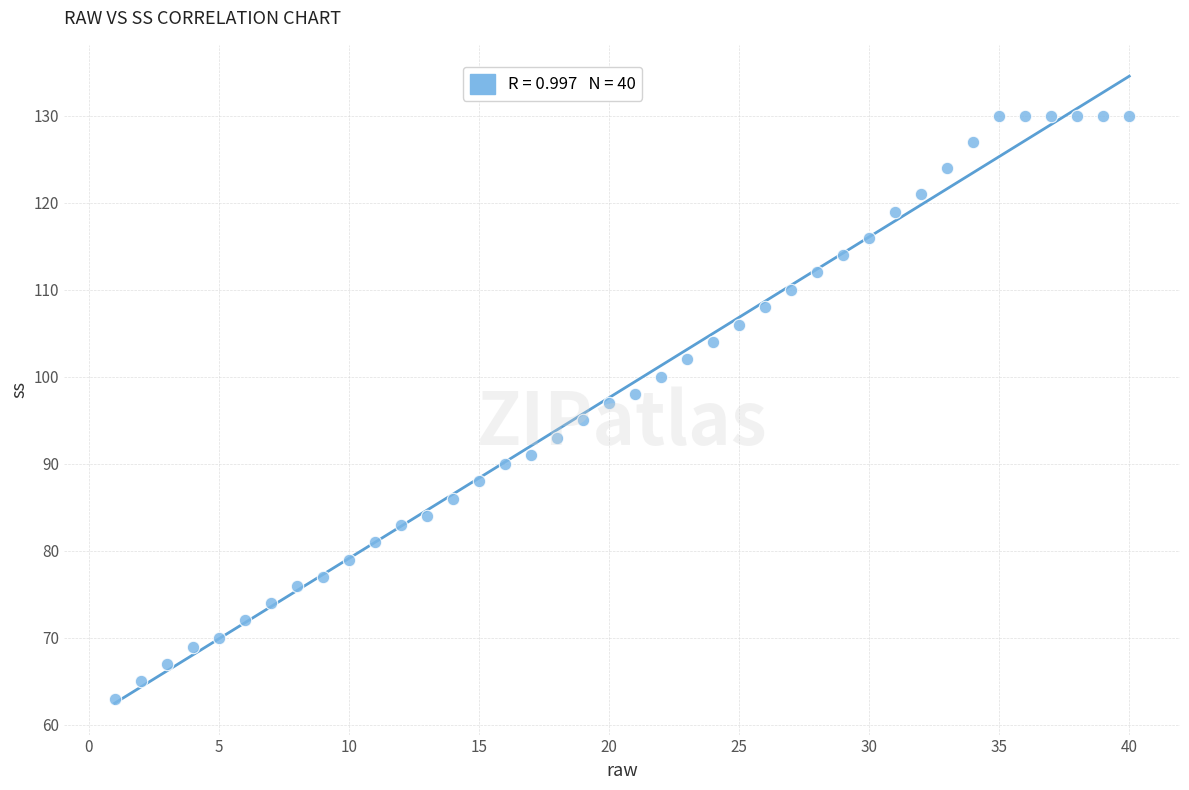

What is the range of X values (max minus min)?

39